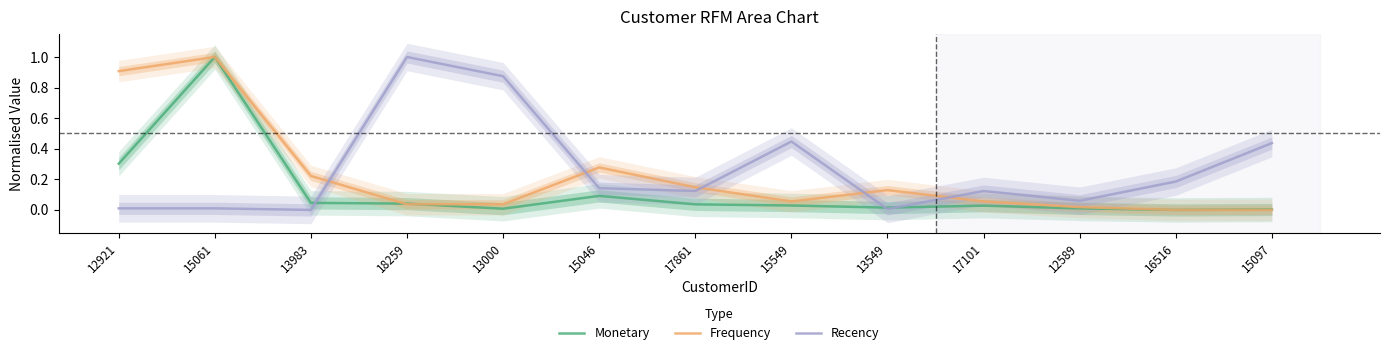

Reading left to right, what are all the values shown in this chart?

Monetary: 0.3	1.0	0.0	0.0	0.0	0.1	0.0	0.0	0.0	0.0	0.0	0.0	0.0
Frequency: 0.9	1.0	0.2	0.0	0.0	0.3	0.1	0.1	0.1	0.1	0.0	0.0	0.0
Recency: 0.0	0.0	0.0	1.0	0.9	0.1	0.1	0.4	0.0	0.1	0.1	0.2	0.4